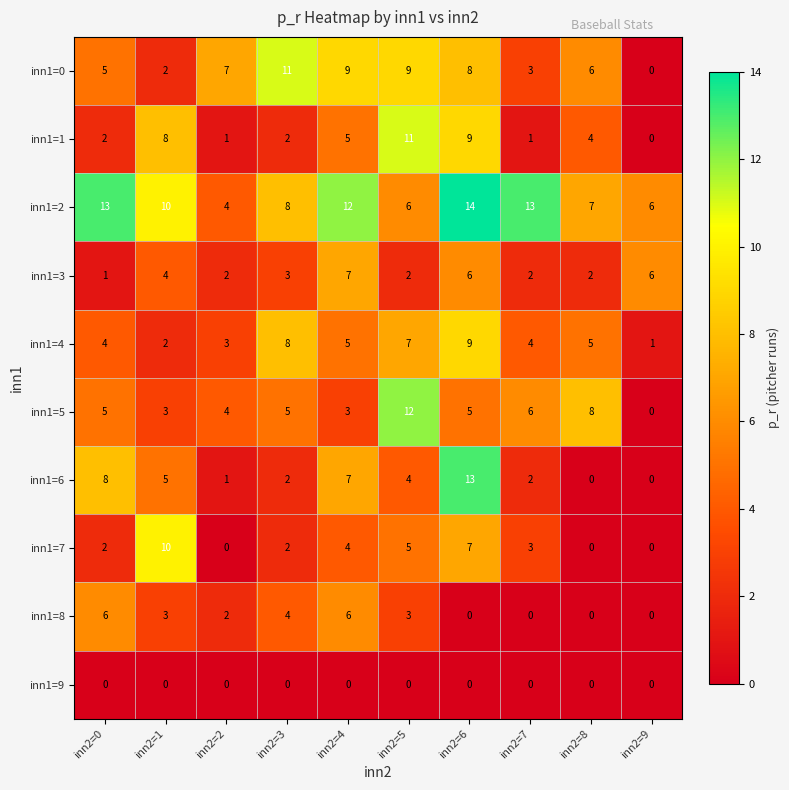

What is the difference between the highest and lowest values at inn2=4?

12